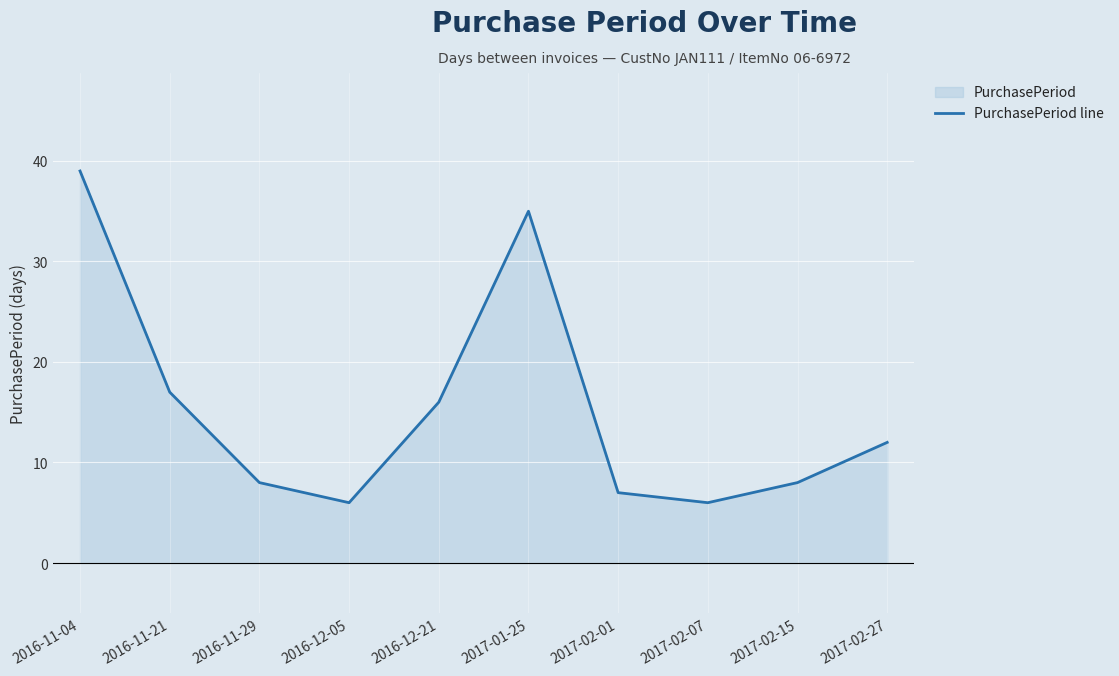

How many data points does each series have?

10